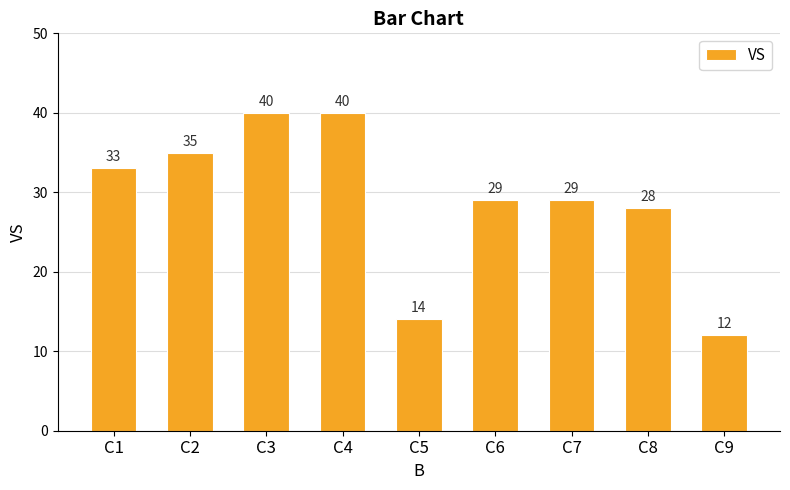

What is the difference between the values at C9 and C1?

21